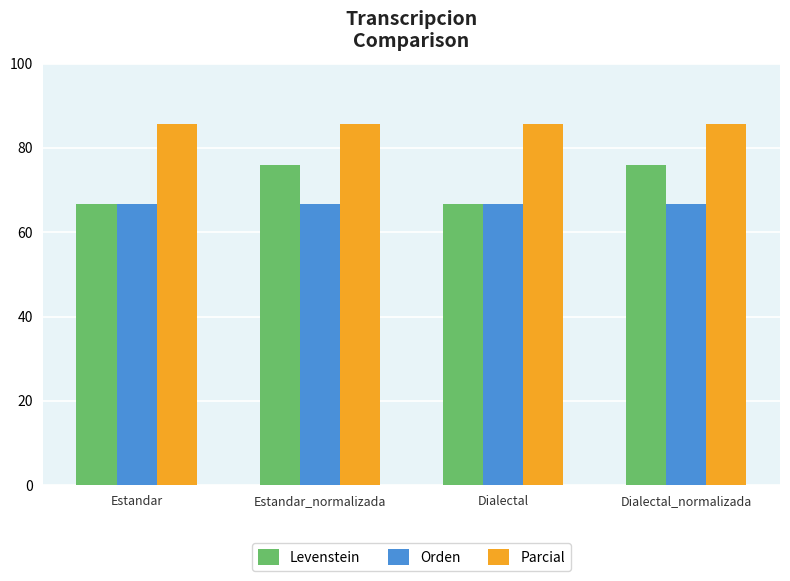

What is the difference between the highest and lowest values at Dialectal_normalizada?

19.0